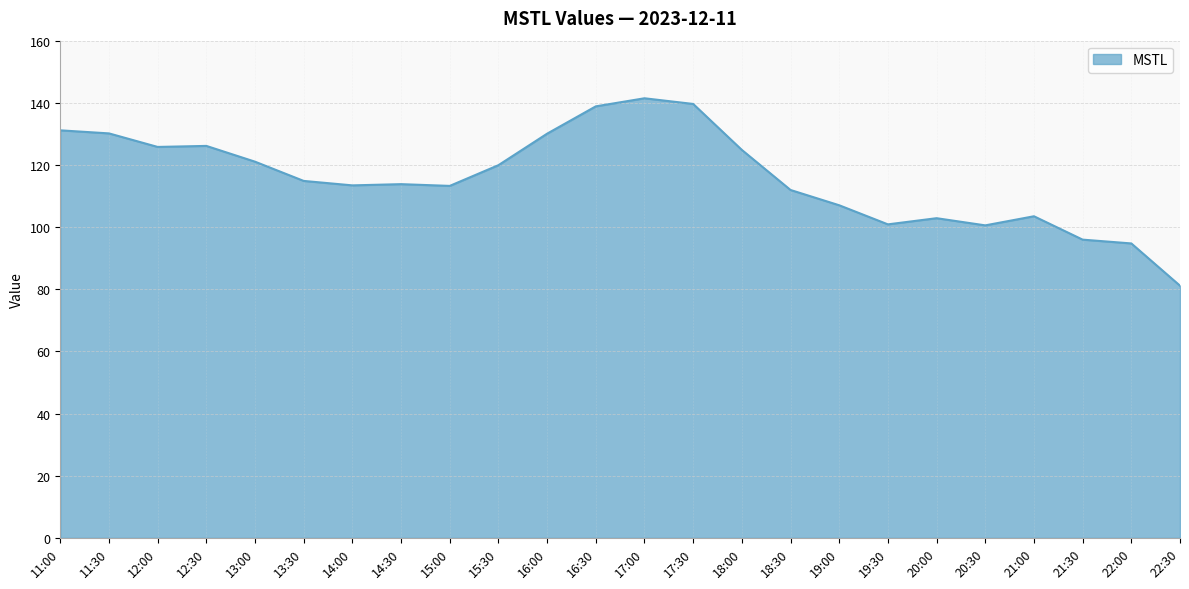

Where is the data nearest to the value 111?

18:30